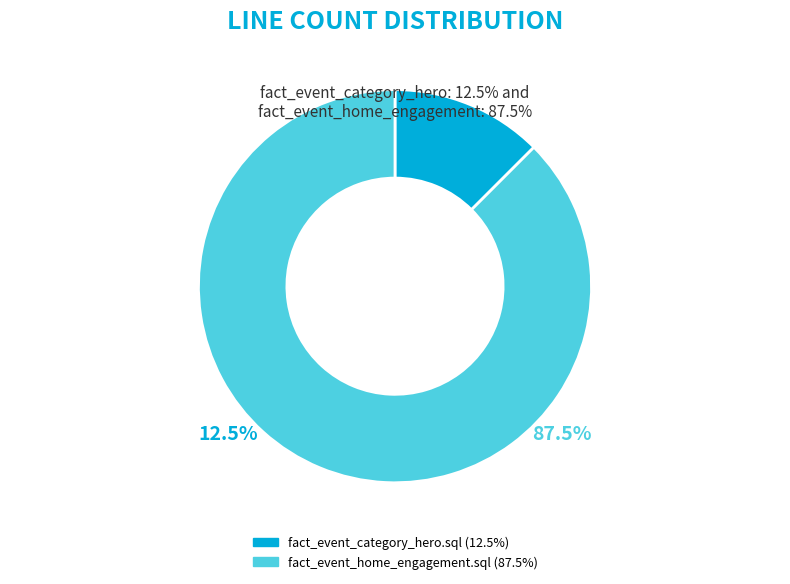

Does fact_event_category_hero.sql represent more than half of the total?

No